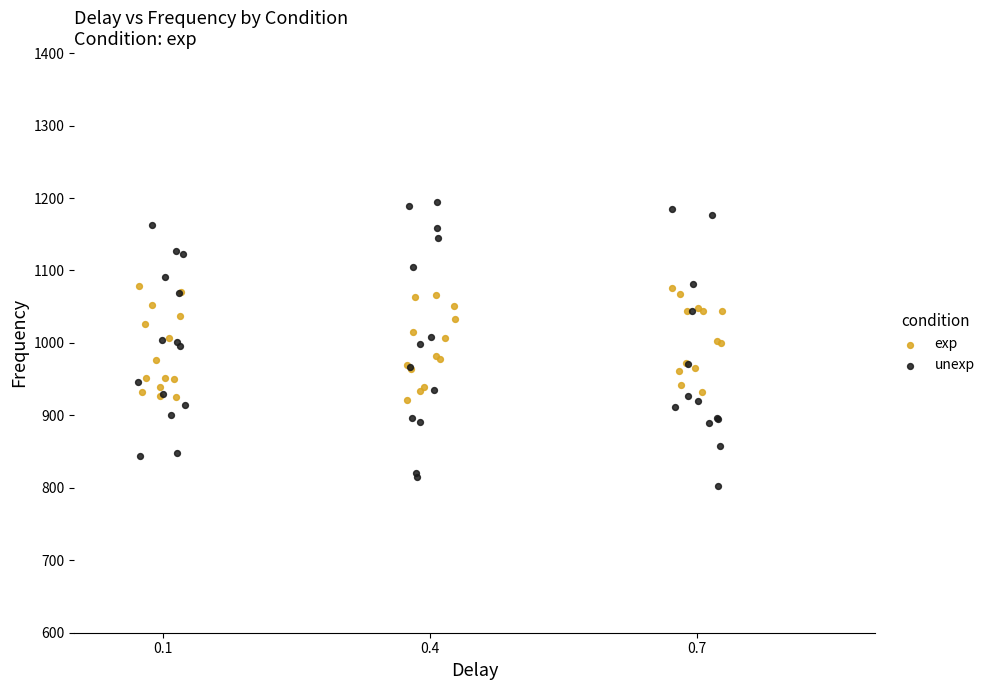

Which series reaches the maximum Y coordinate?

unexp